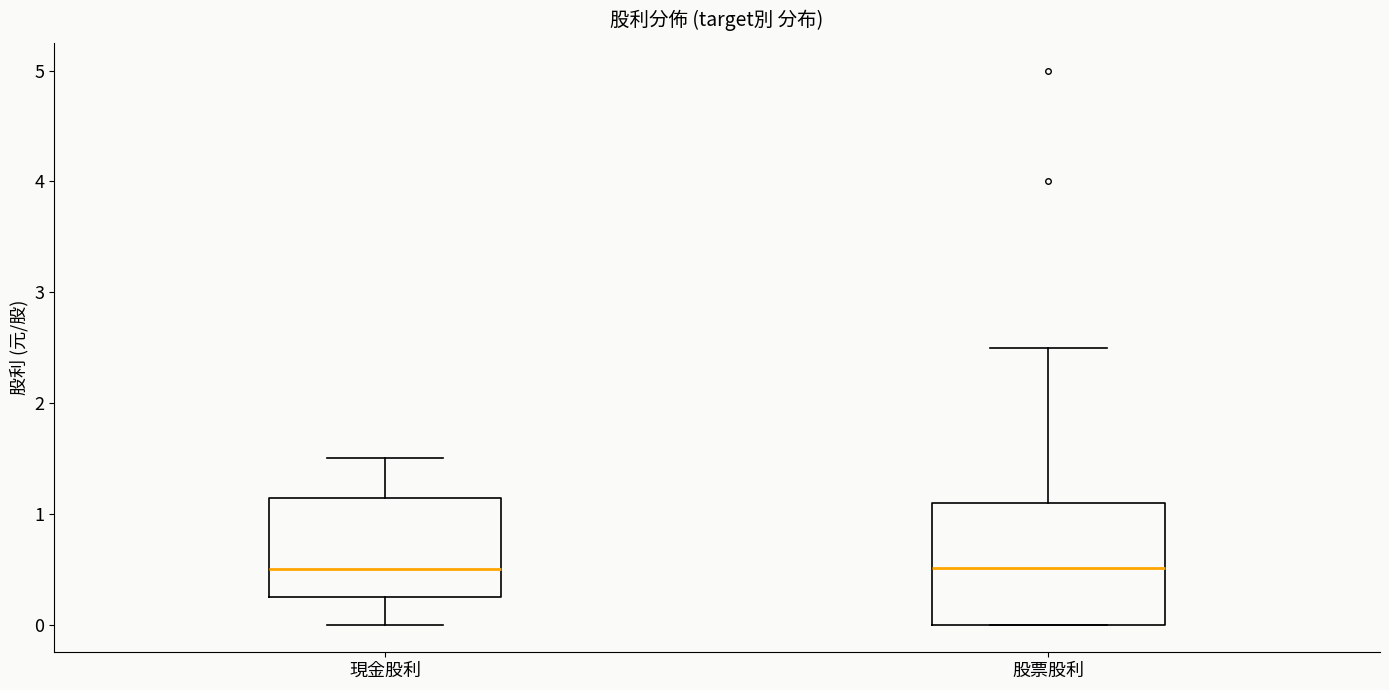

Reading left to right, read every box against the y-axis: the position of its median line, the range the box covers, and the ends of its whiskers. The values are not printed on the chart, so give them approximately, as read against the axis.

現金股利: median 0.5, box 0.3 to 1.1, whiskers 0.0 to 1.5
股票股利: median 0.5, box 0.0 to 1.1, whiskers 0.0 to 2.5